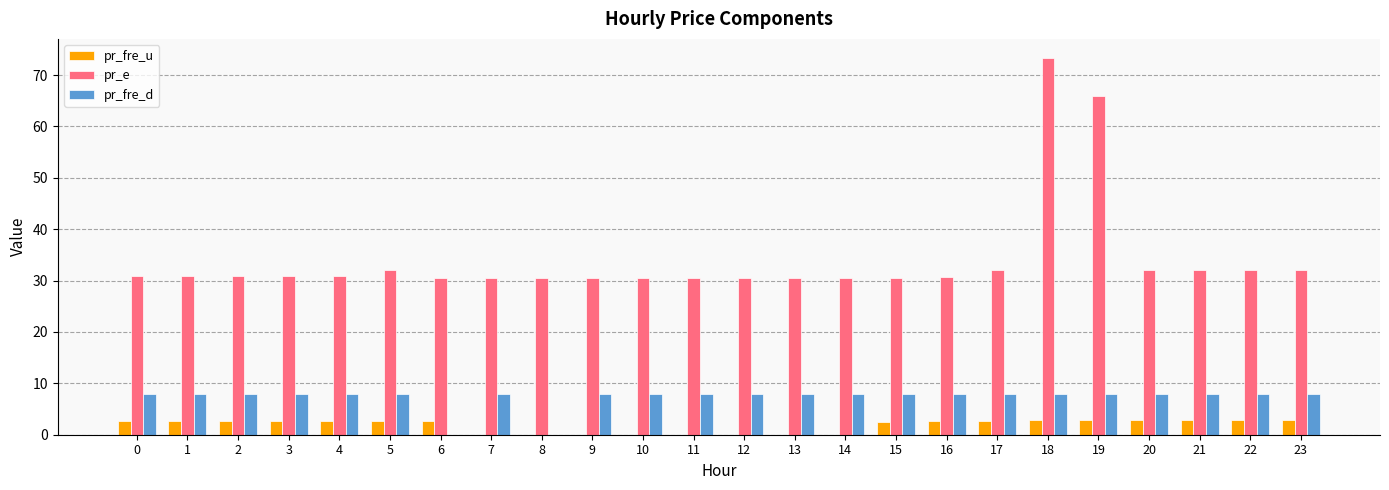

Is it true that pr_e equals 30.8 at 1?

True